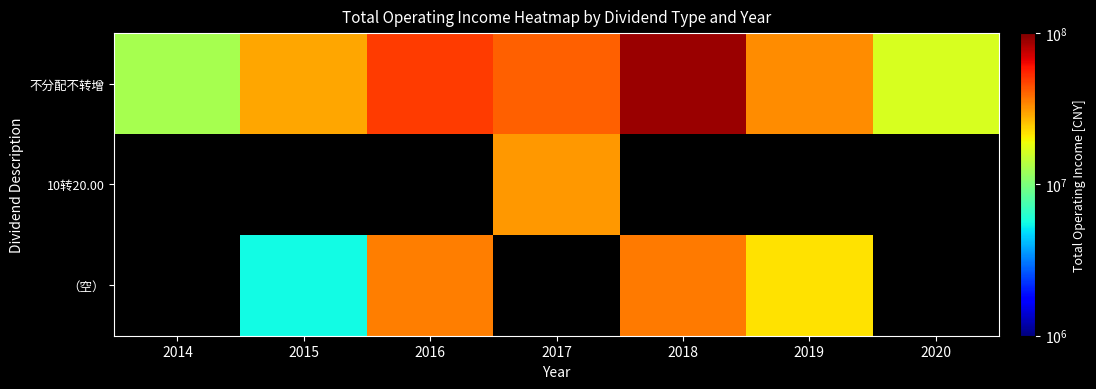

Which series changed the most between 2014 and 2019?

不分配不转增